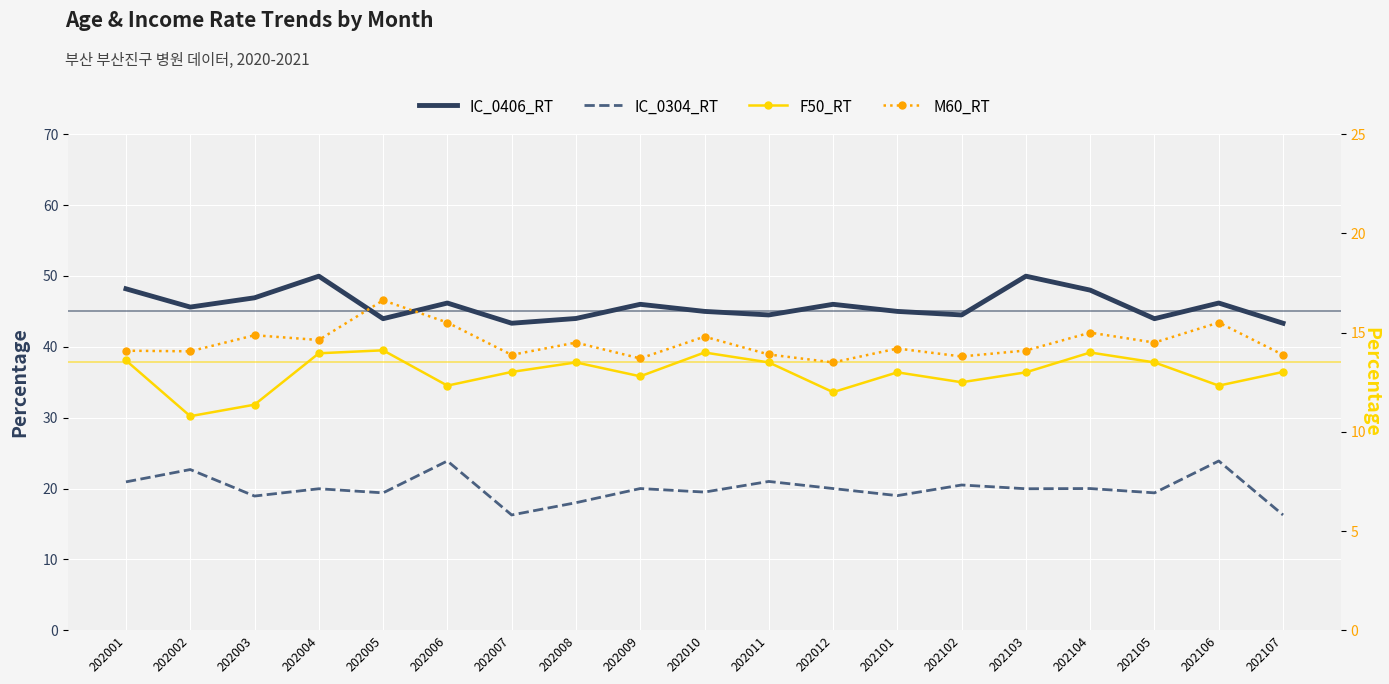

How many interior local valleys does the M60_RT series have?

7